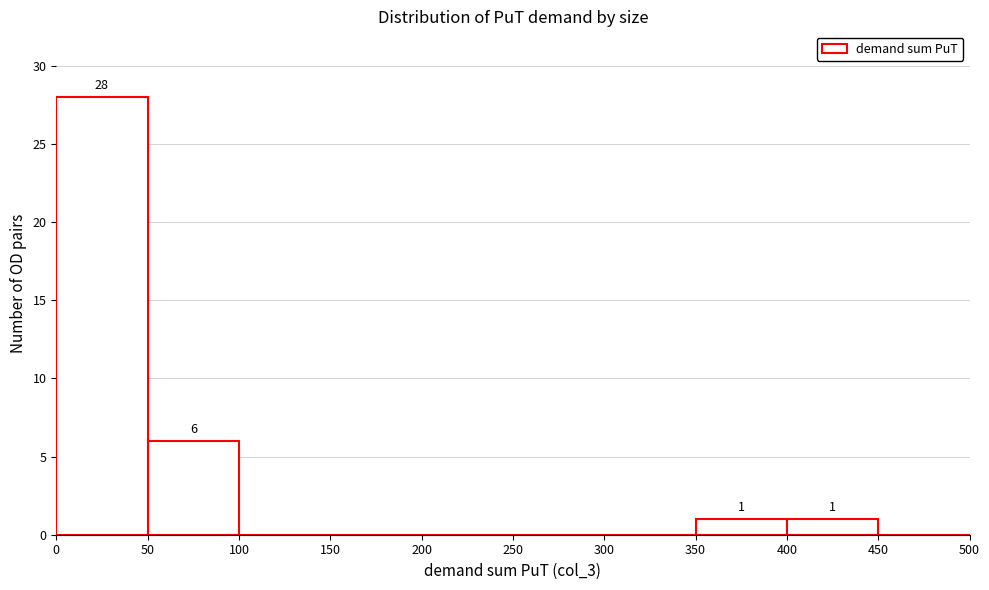

Over which range of the x-axis is the bar tallest?

0 to 50